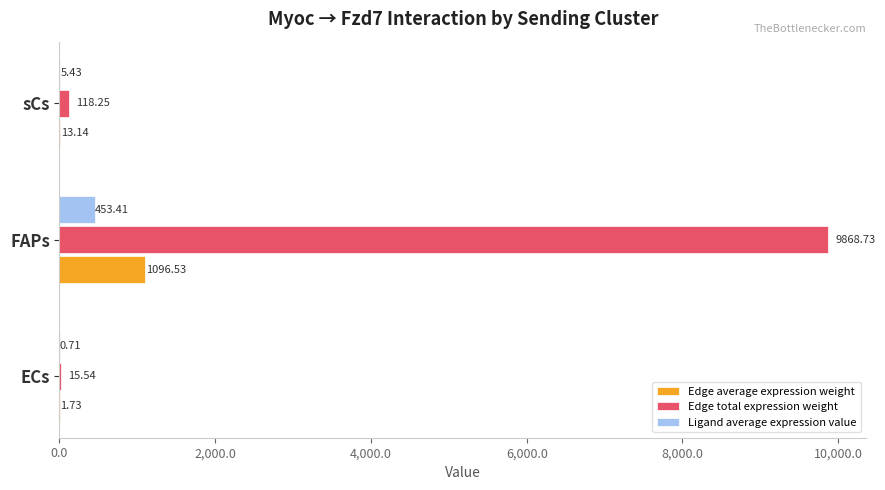

At which category is the sum across all series the highest?

FAPs